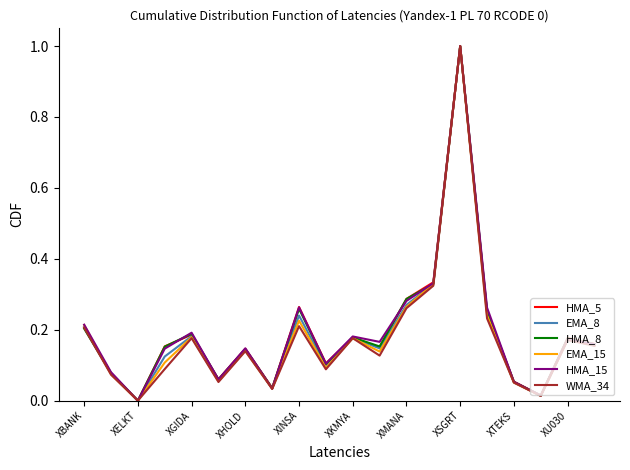

What is the maximum value shown in the chart?

1.0